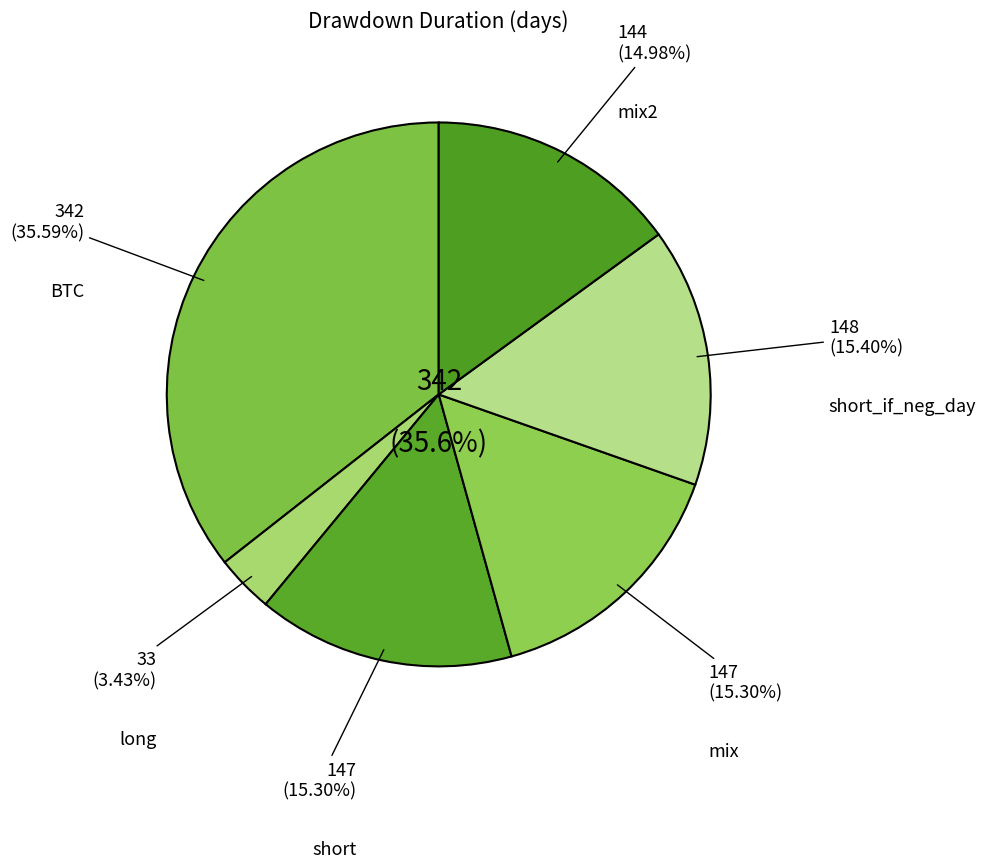

How much of the chart is everything except mix?

84.7%